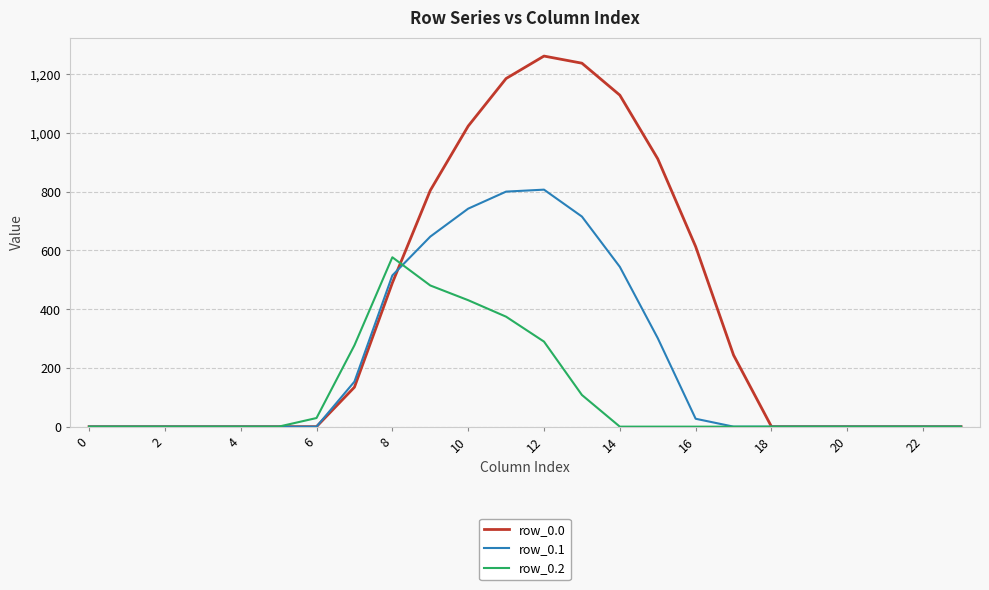

Rank the series by their average value, from lowest to highest.

row_0.2, row_0.1, row_0.0